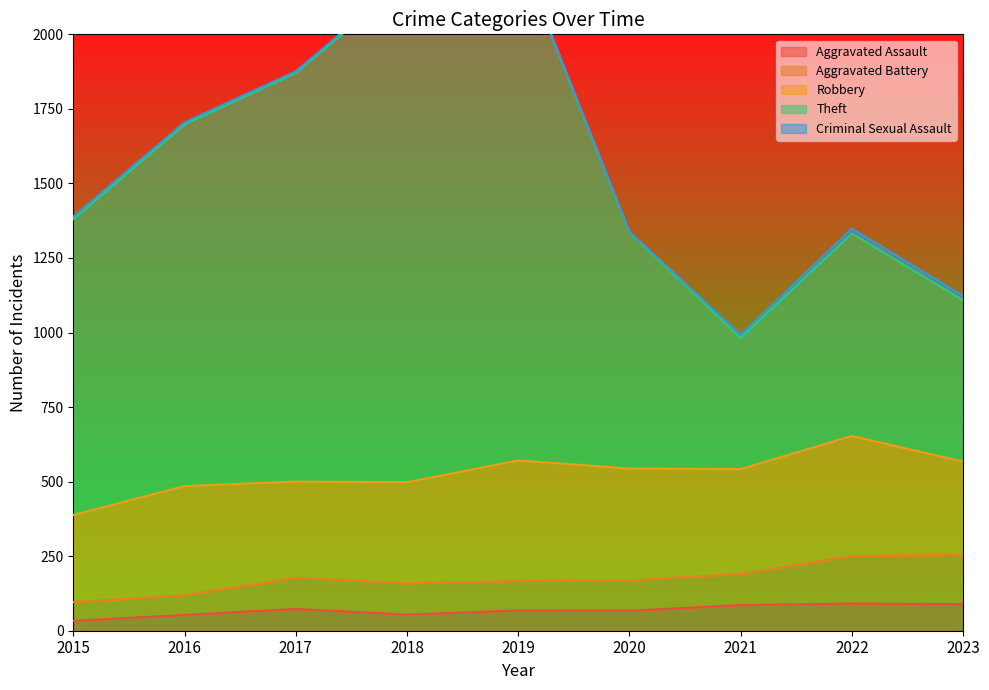

Which has a higher value, 2015 or 2023?

2023